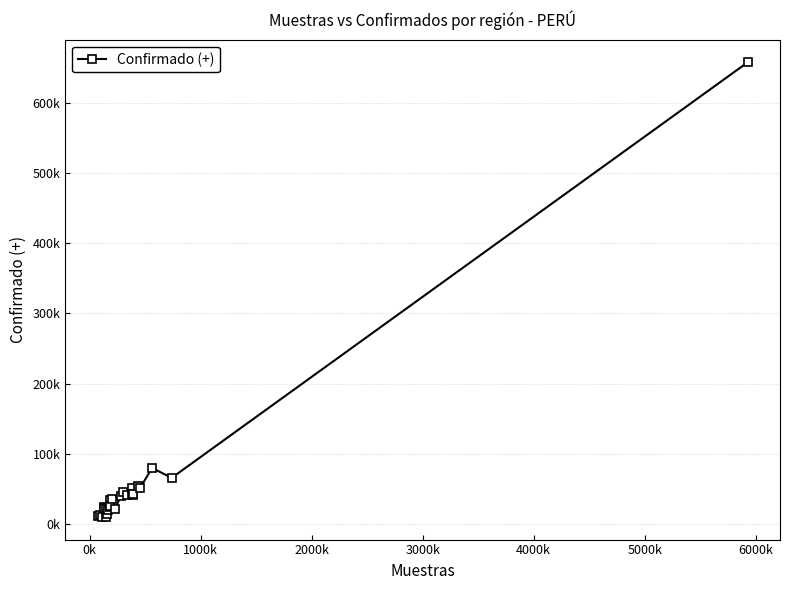

Does the chart have visible grid lines?

Yes